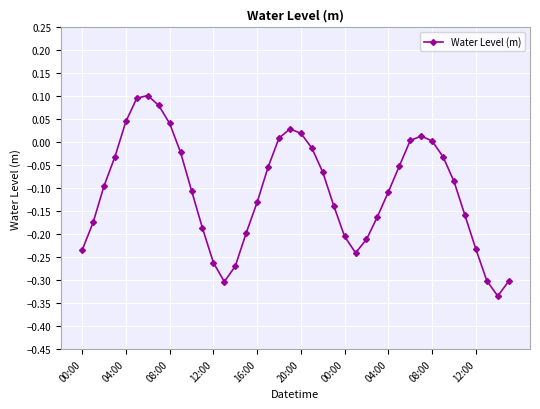

How many distinct data groups are displayed?

1